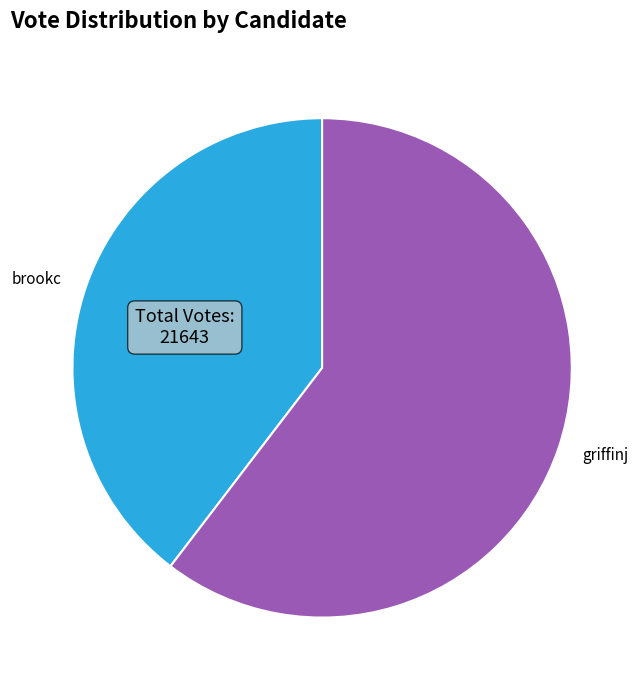

Count the number of slices in the pie.

2